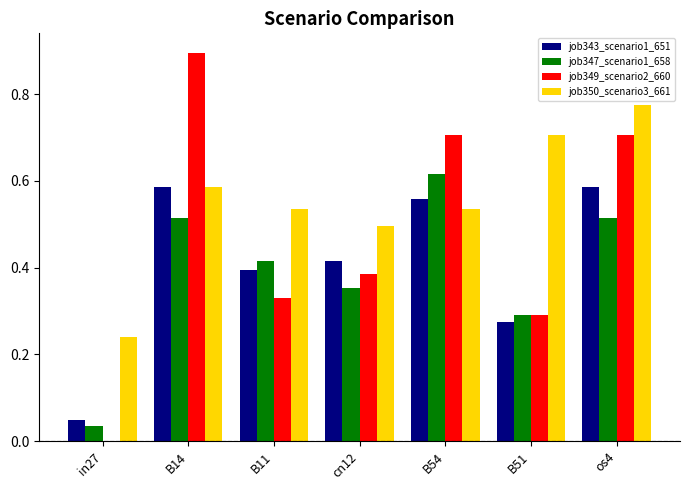

How many groups of bars are there?

7